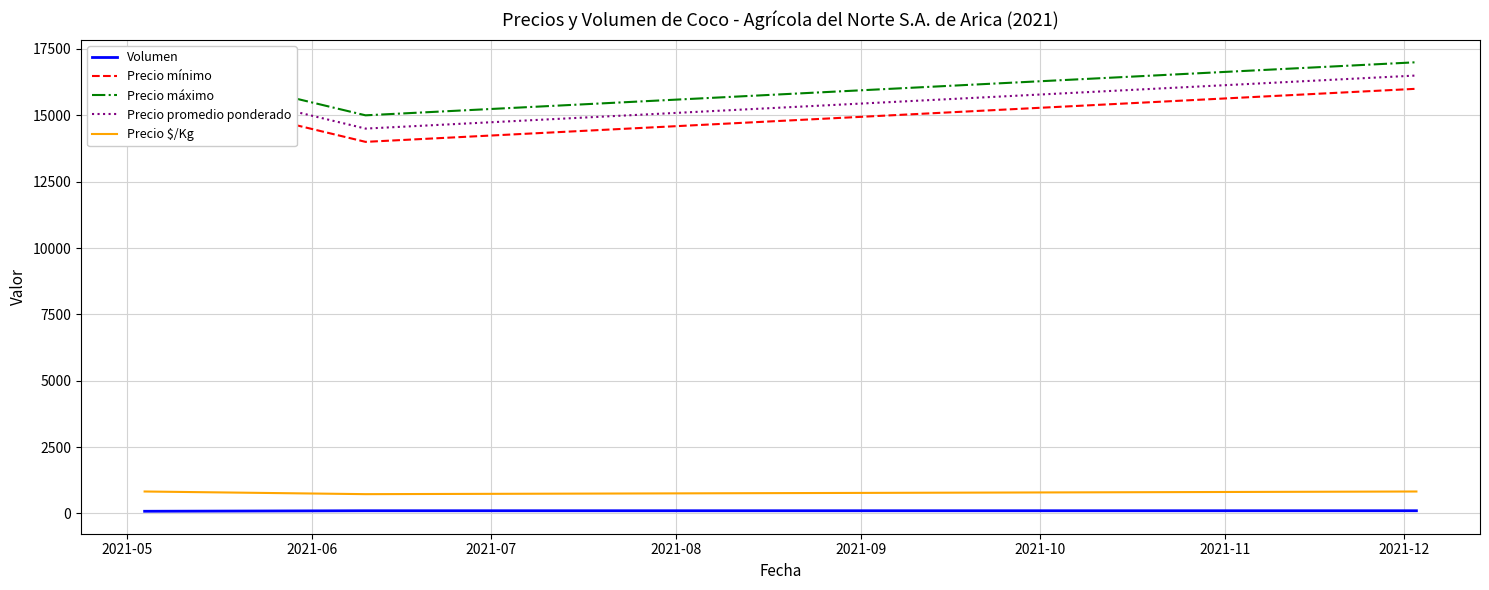

Reading right to left, extract all data points from this chart.

Volumen: 100	100	80
Precio mínimo: 16000	14000	16000
Precio máximo: 17000	15000	17000
Precio promedio ponderado: 16500	14500	16500
Precio $/Kg: 825	725	825